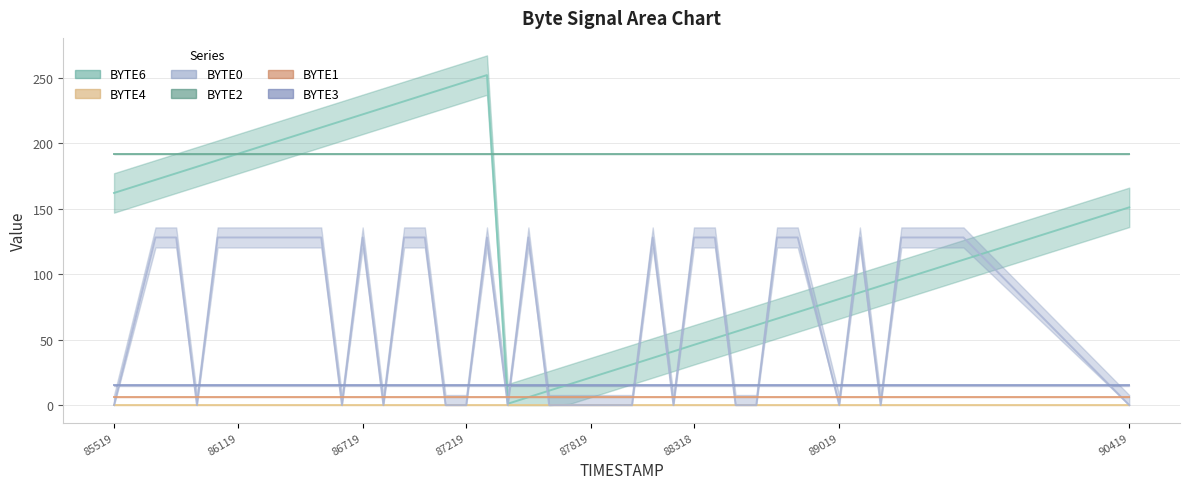

At which category is the sum across all series the highest?

87319